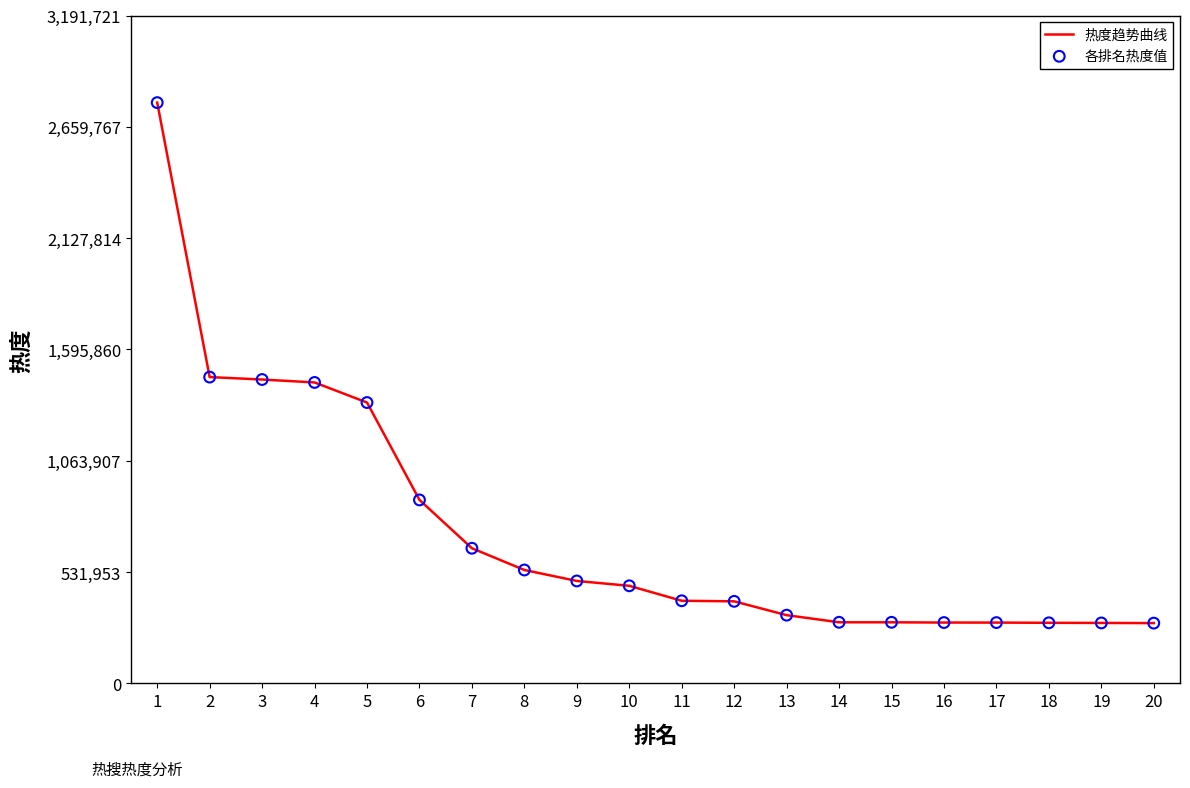

What is the difference between the values at 10 and 3?

985797